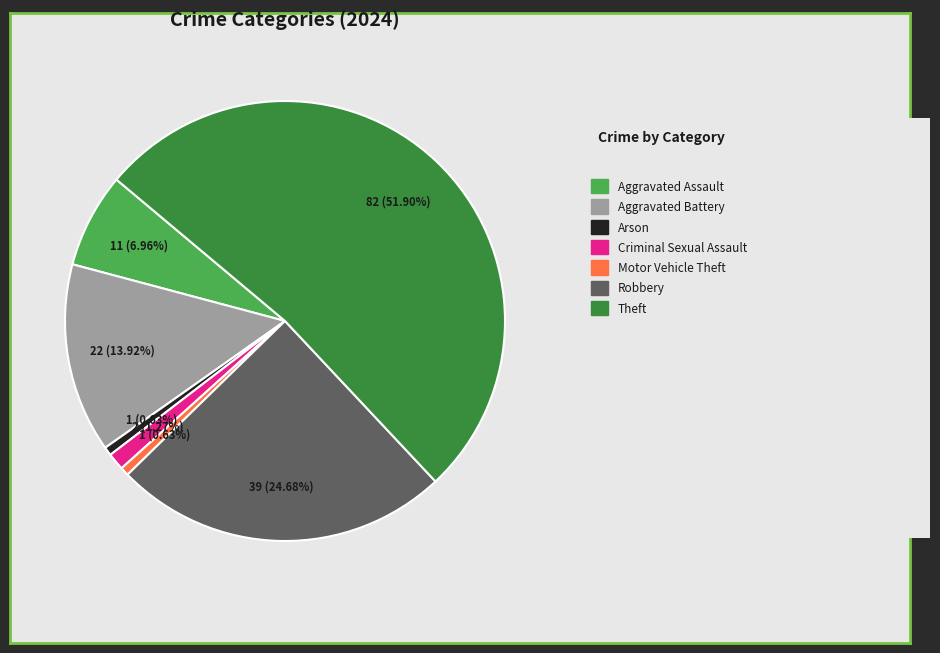

Count the number of slices in the pie.

7